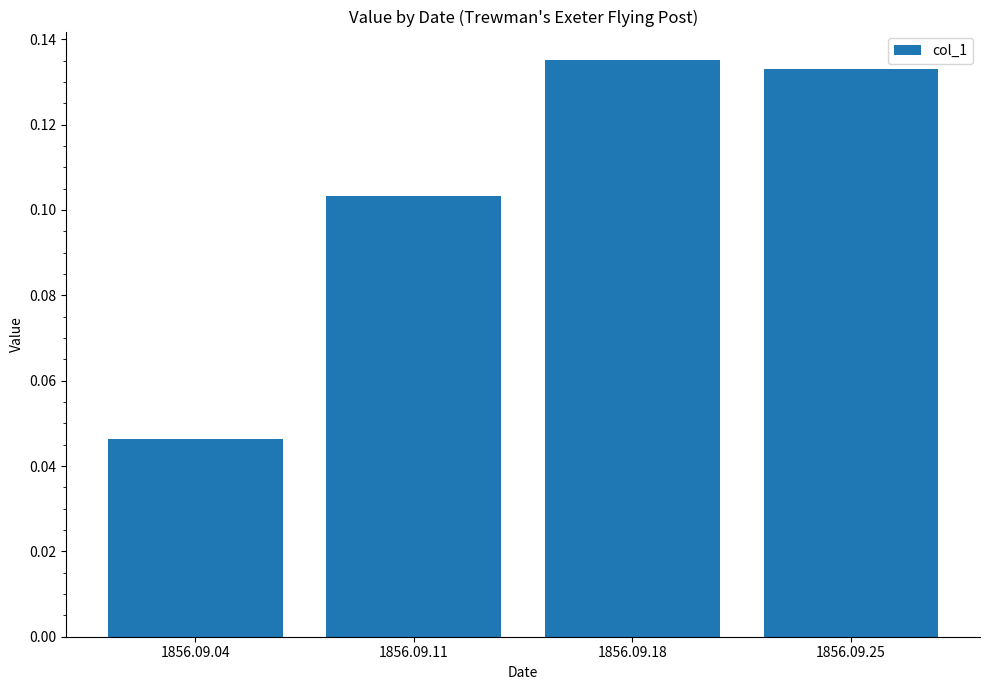

Where is the data nearest to the value 0?

1856.09.04